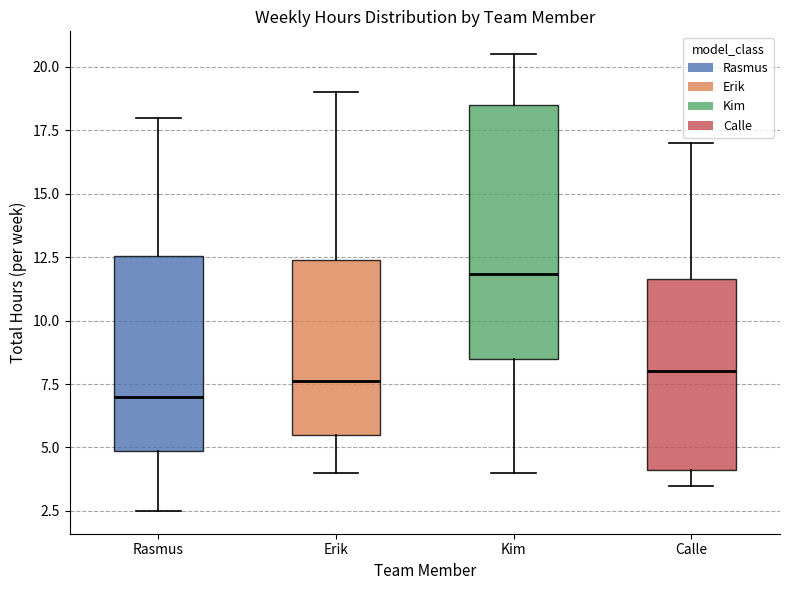

Reading left to right, read every box against the y-axis: the position of its median line, the range the box covers, and the ends of its whiskers. The values are not printed on the chart, so give them approximately, as read against the axis.

Rasmus: median 7.0, box 5.0 to 12.5, whiskers 2.5 to 18.0
Erik: median 7.5, box 5.5 to 12.5, whiskers 4.0 to 19.0
Kim: median 12.0, box 8.5 to 18.5, whiskers 4.0 to 20.5
Calle: median 8.0, box 4.0 to 11.5, whiskers 3.5 to 17.0